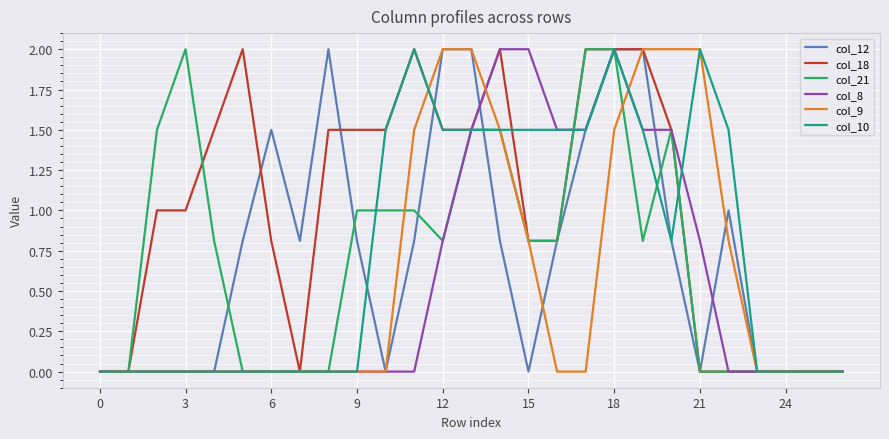

Which series has the largest total across all categories?

col_18